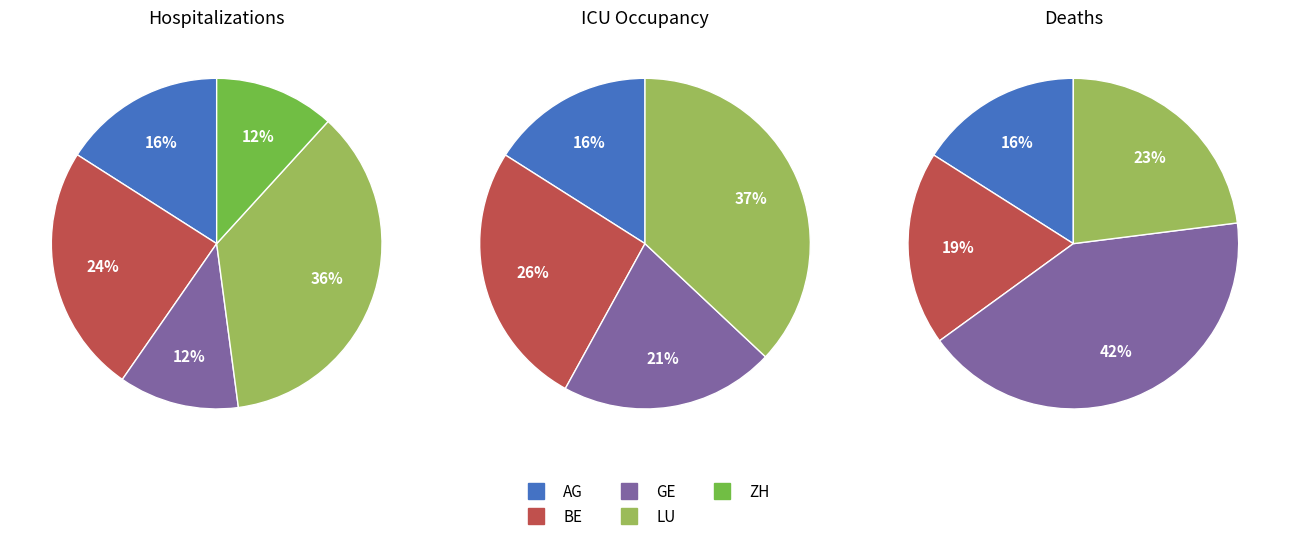

Is it true that GE is 11% of the pie?

True